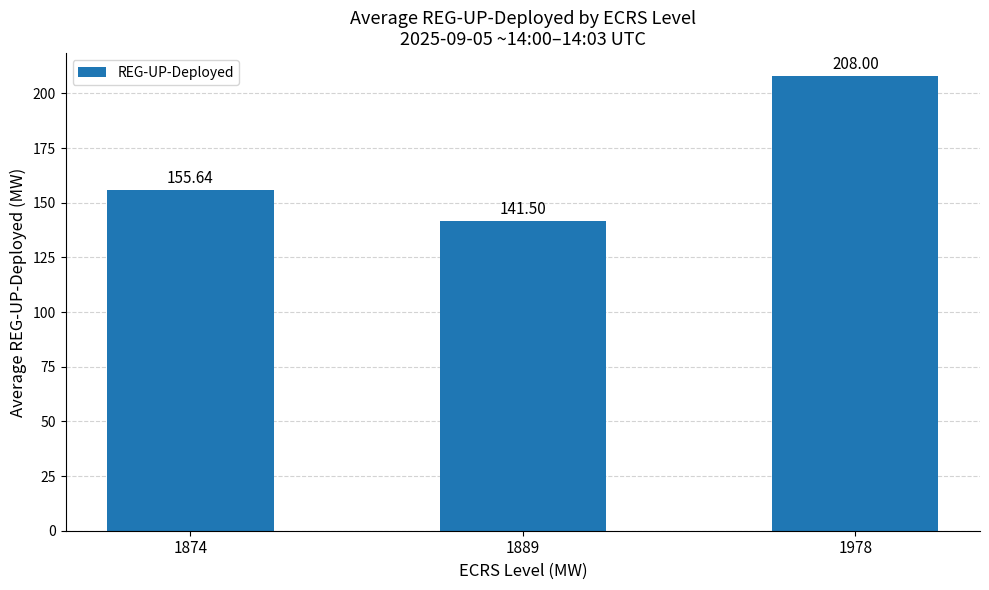

Reading right to left, extract all data points from this chart.

1978=208.0	1889=141.5	1874=155.6